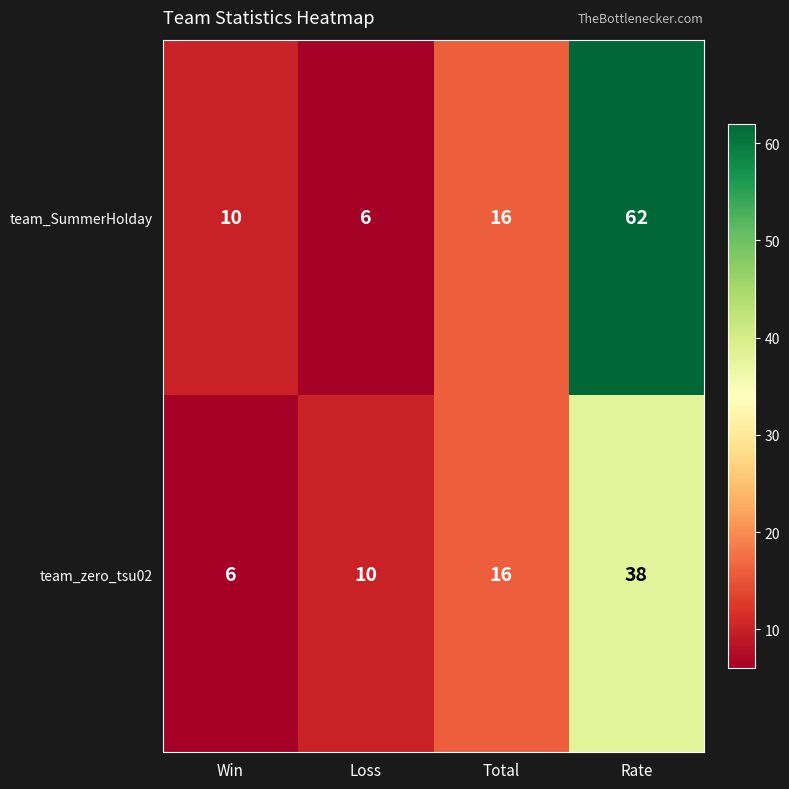

What is the sum of all team_zero_tsu02 values?

70